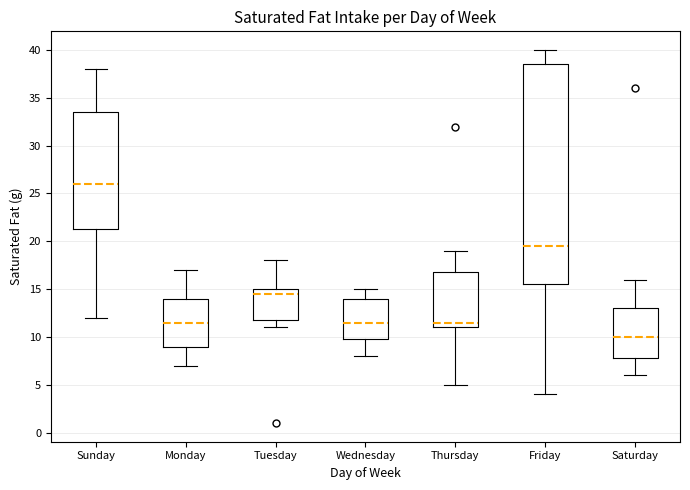

Where is the lower edge of the box for Wednesday on the y-axis? The values are not printed on the chart, so give them approximately, as read against the axis.

10.0